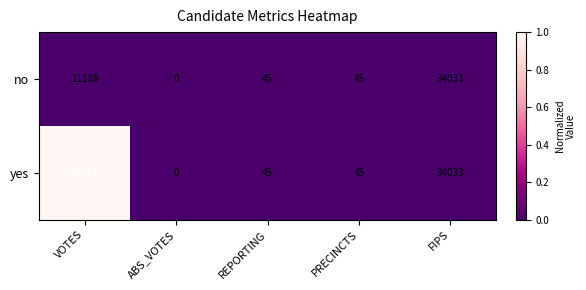

Which series changed the most between VOTES and PRECINCTS?

yes